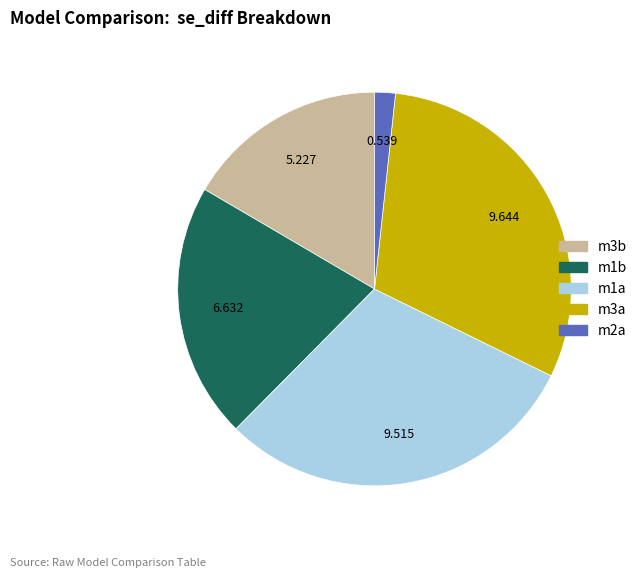

Does any single category account for the majority?

No